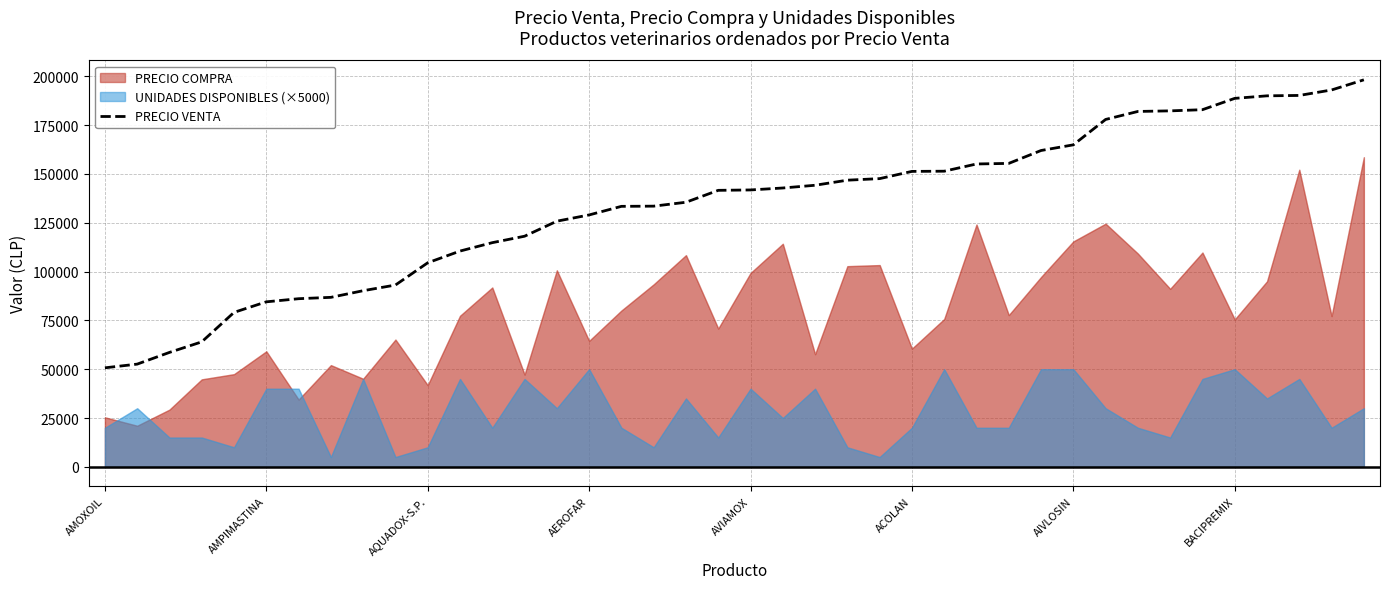

What is the maximum value for PRECIO VENTA?

198200